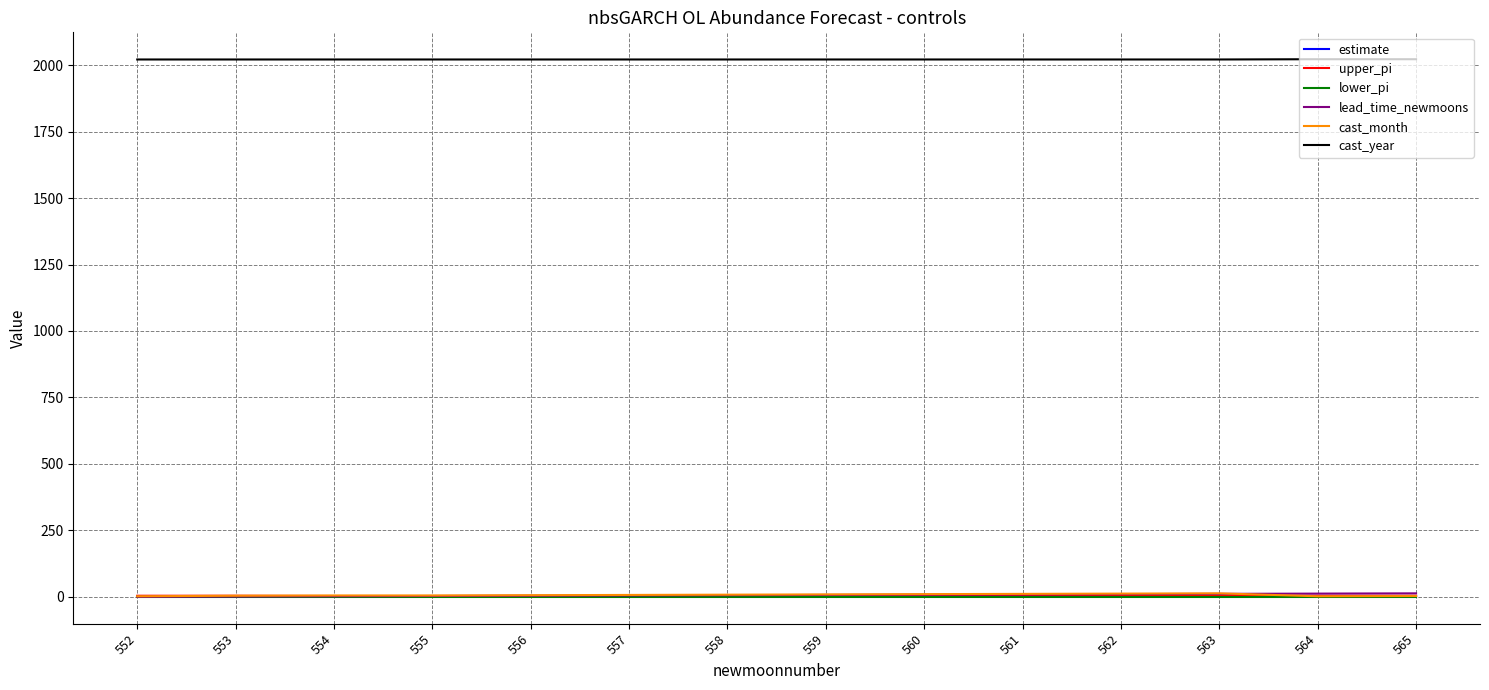

How many distinct data groups are displayed?

6